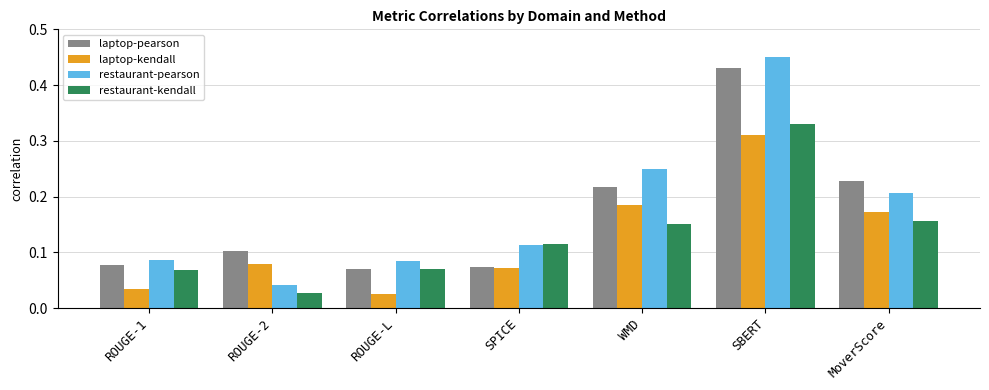

Rank the series by their maximum value, from highest to lowest.

restaurant-pearson, laptop-pearson, restaurant-kendall, laptop-kendall